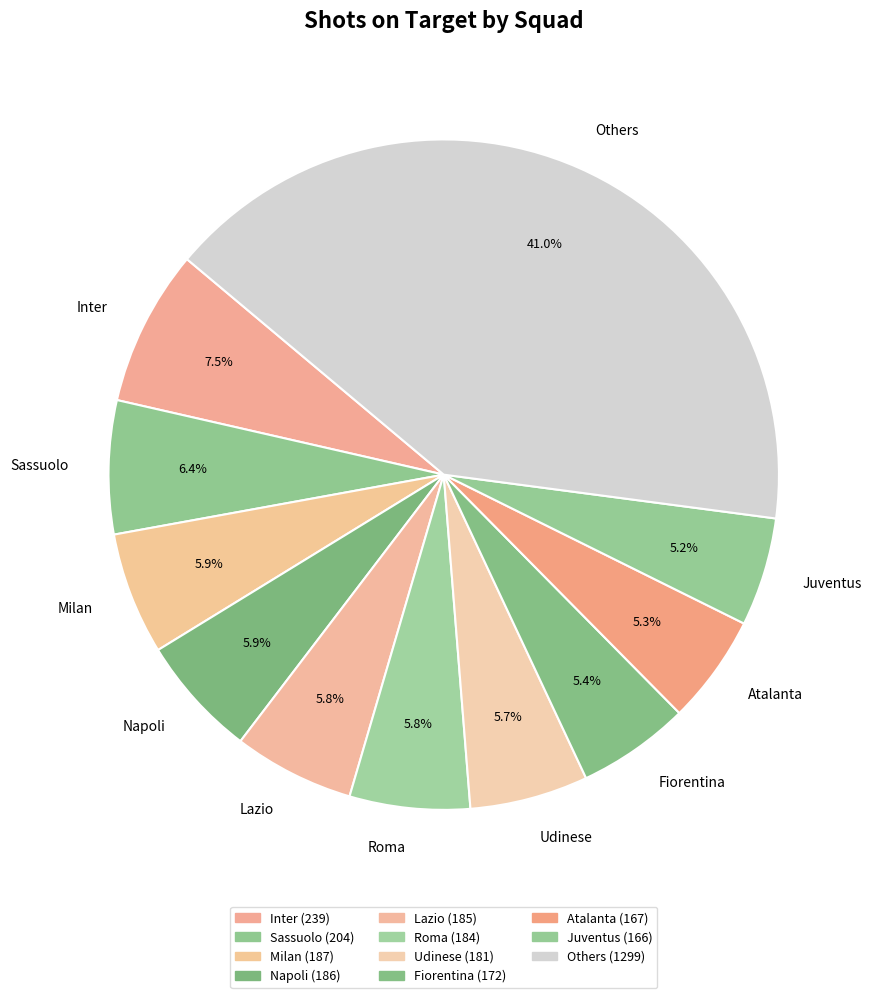

Which category has the biggest portion of the pie?

Others